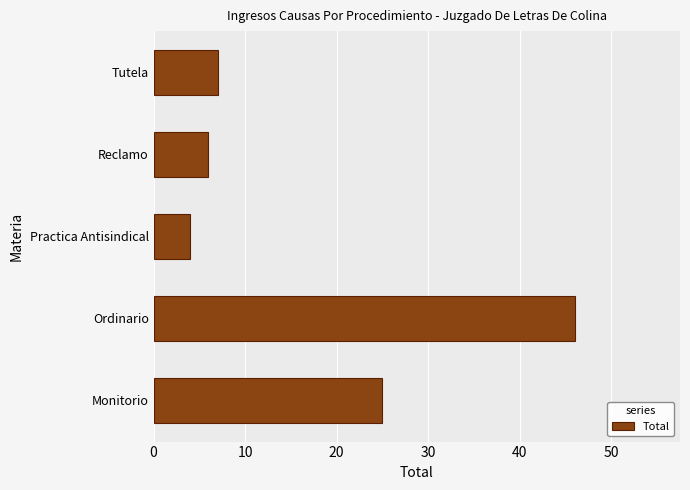

List the labels in order of value, largest first.

Ordinario, Monitorio, Tutela, Reclamo, Practica Antisindical